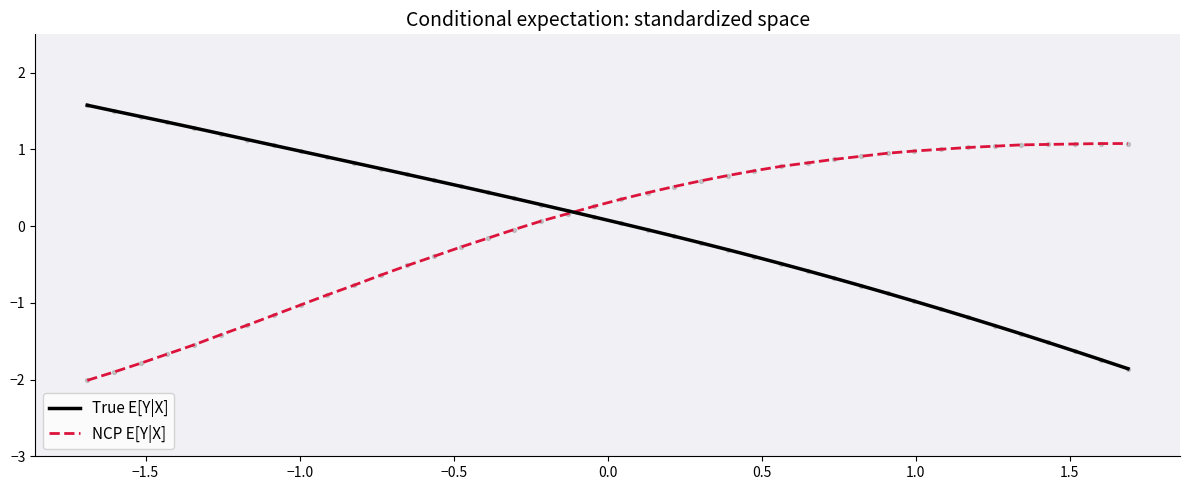

What are all the series names shown in the legend?

True E[Y|X], NCP E[Y|X]